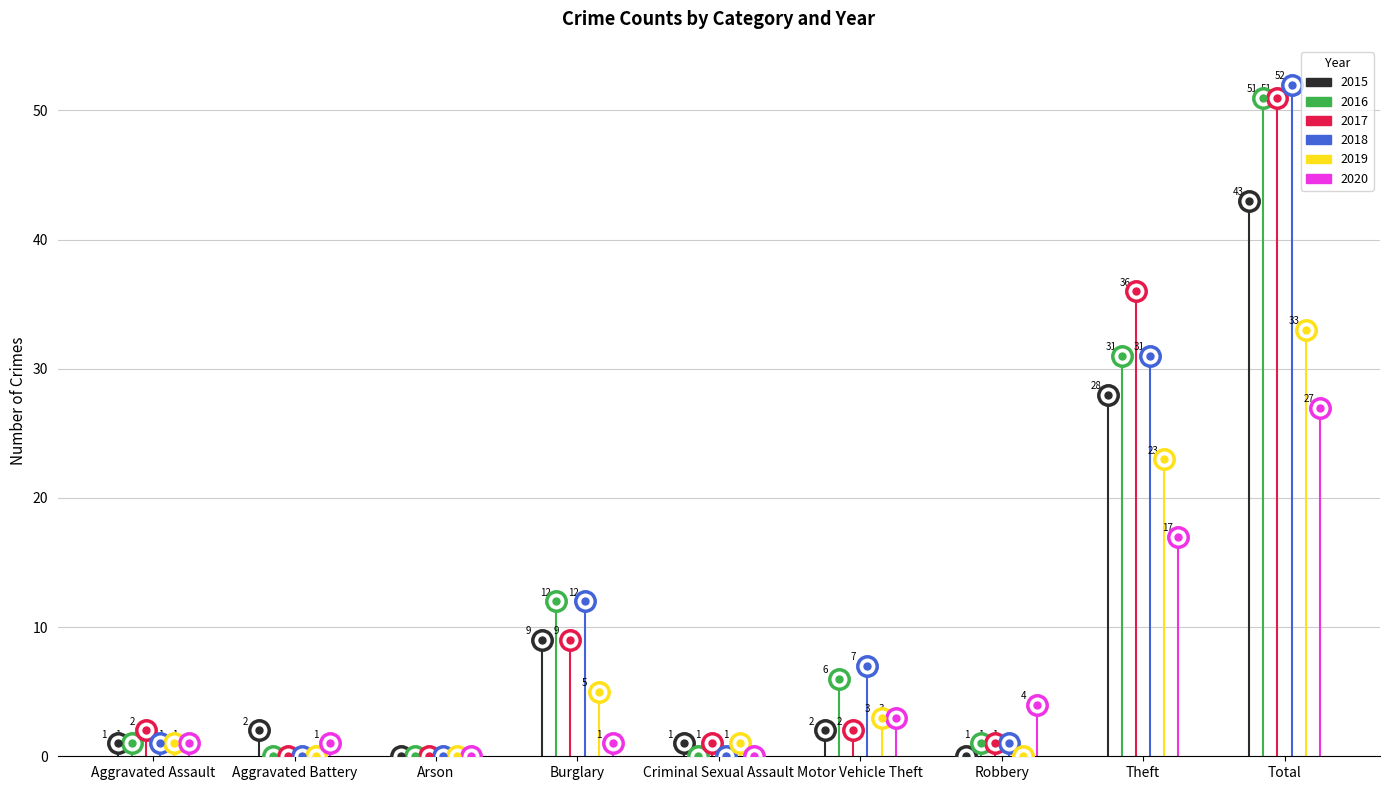

At how many categories does at least one series exceed 16?

2